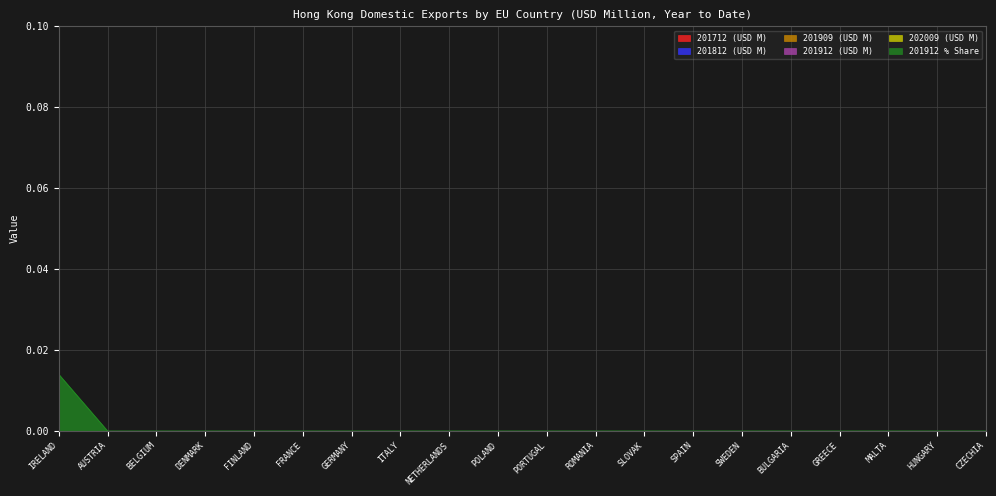

True or false: 201909 has more than 2 interior local peaks.

False